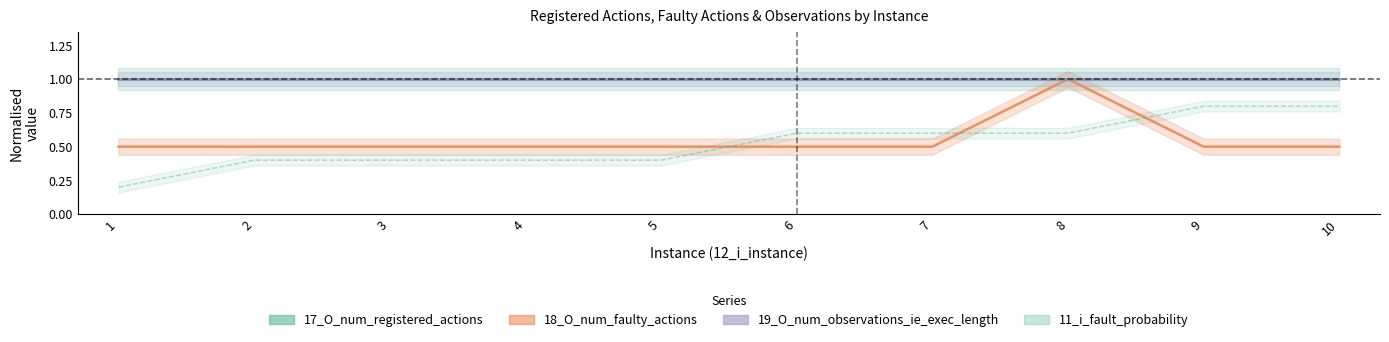

What is the sum of all 17_O_num_registered_actions values?

10.0